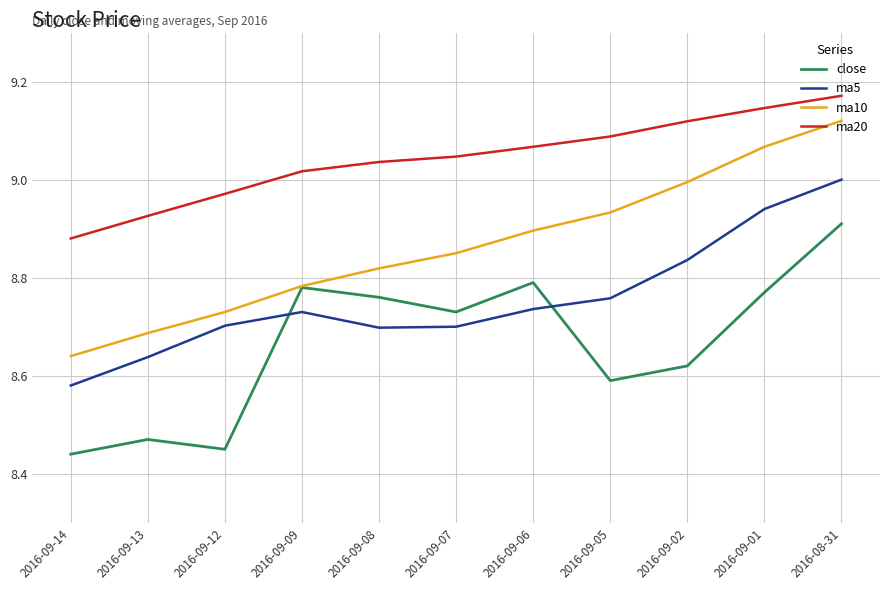

What is the difference between the highest and lowest values at 2016-09-07?

0.3